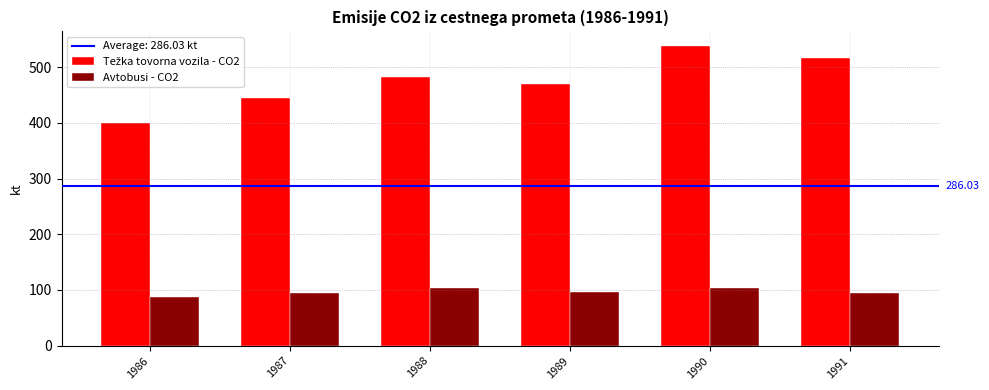

The value of Avtobusi - CO2 at 1989 is 60.5. True or false?

False